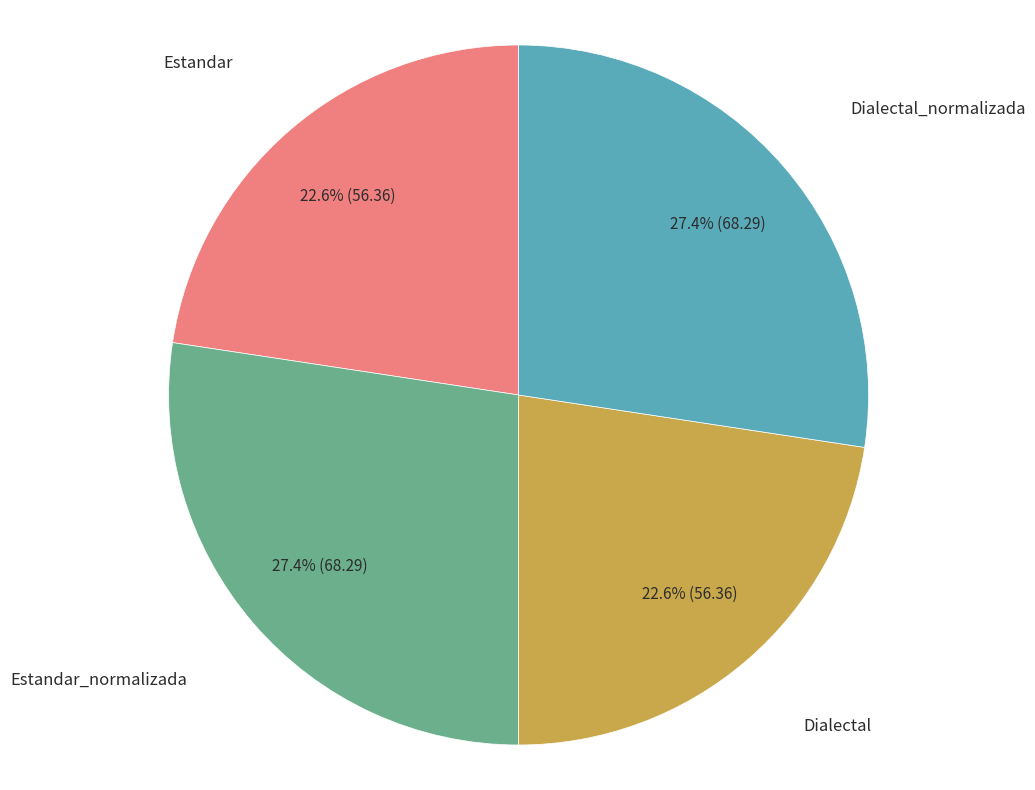

Count the number of slices in the pie.

4